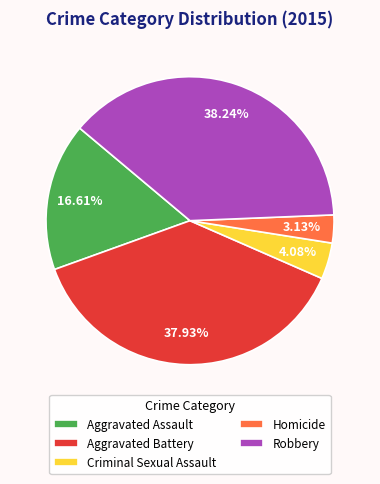

True or false: Aggravated Battery accounts for 38% of the total.

True